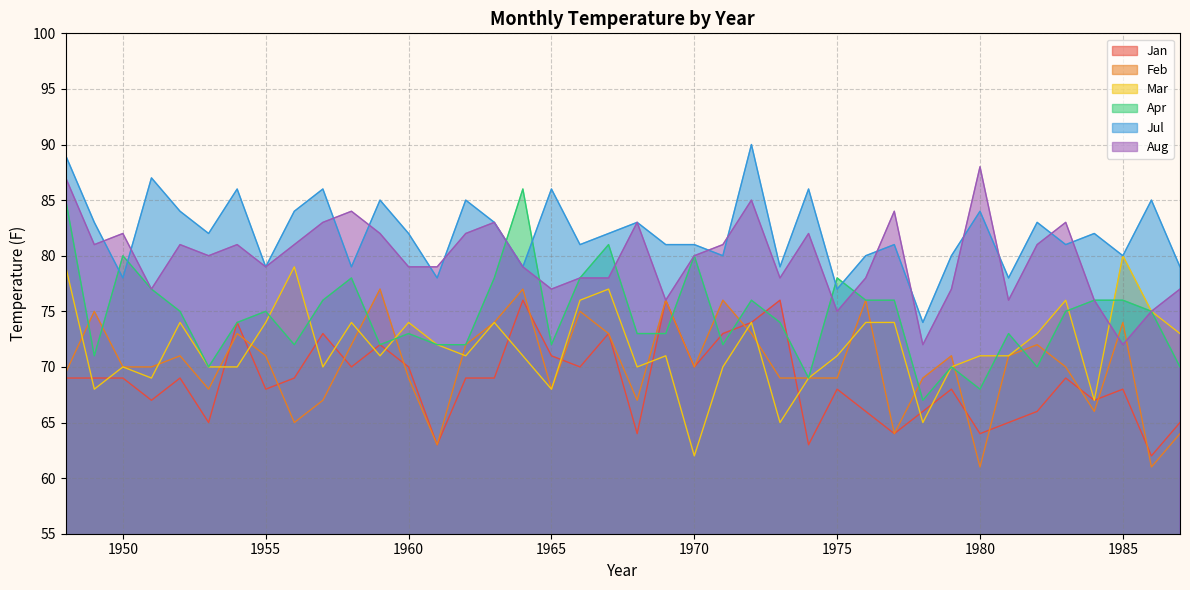

Rank the series by their maximum value, from lowest to highest.

Jan, Feb, Mar, Apr, Aug, Jul